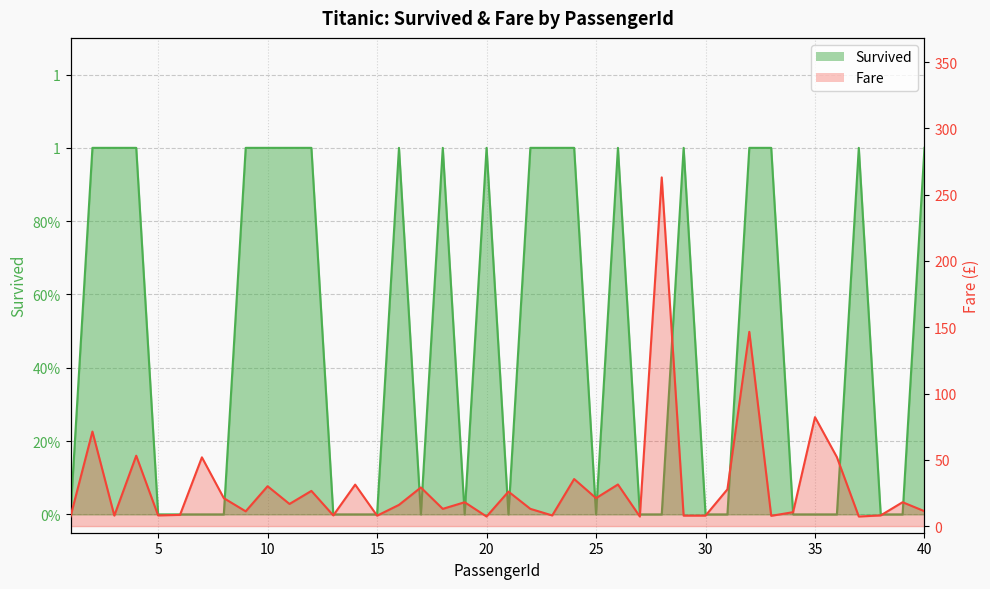

What is the difference between the Fare values at 8 and 30?

13.2